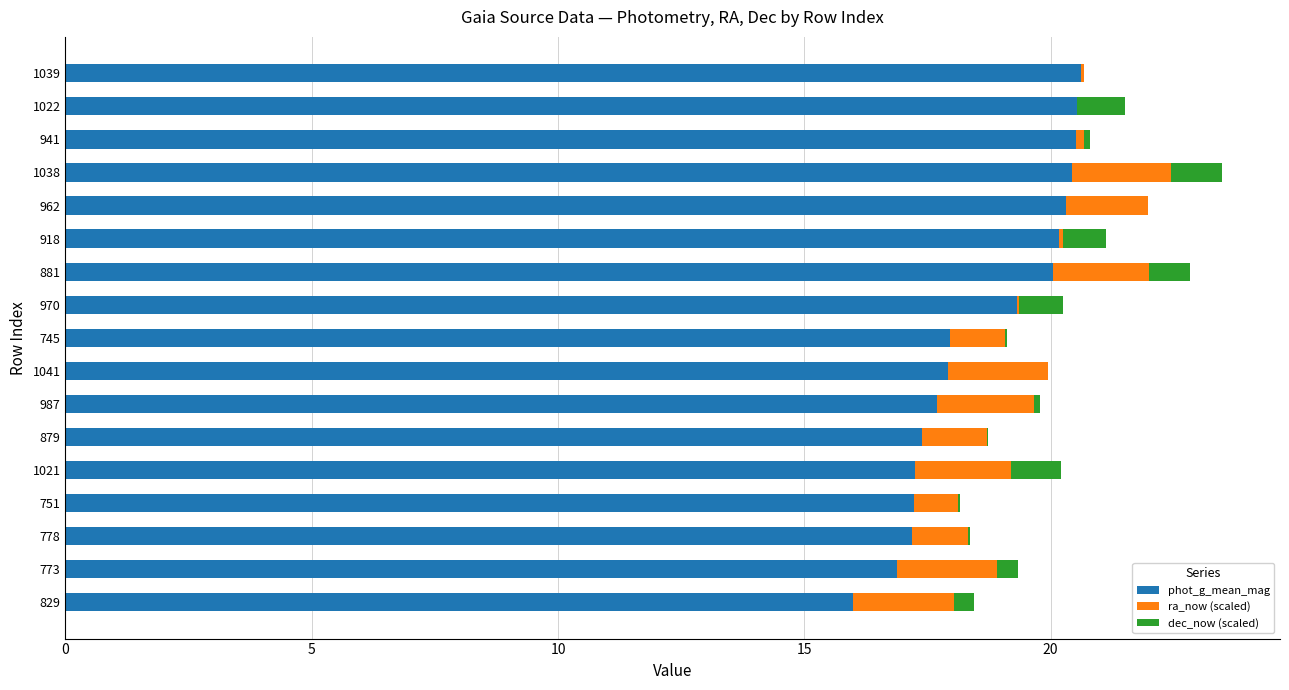

How many categories are shown in the chart?

17